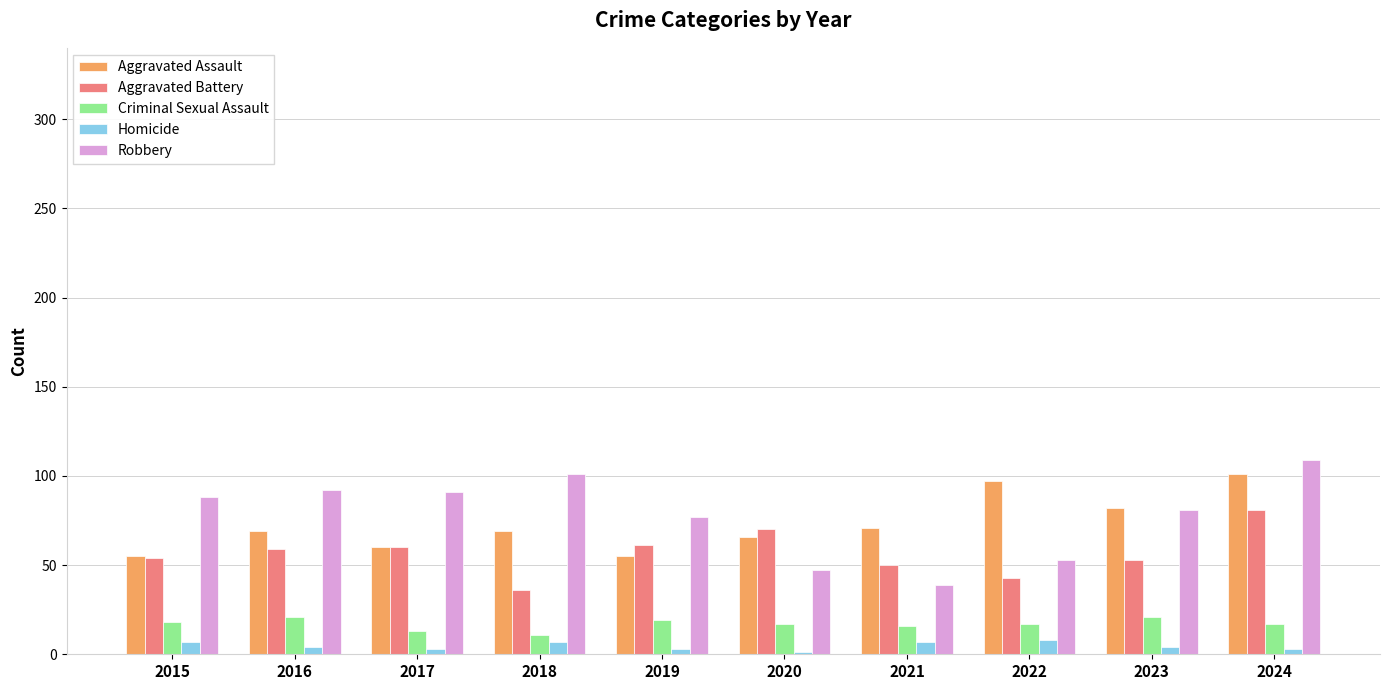

What is the spread (max minus min) of values at 2023?

78